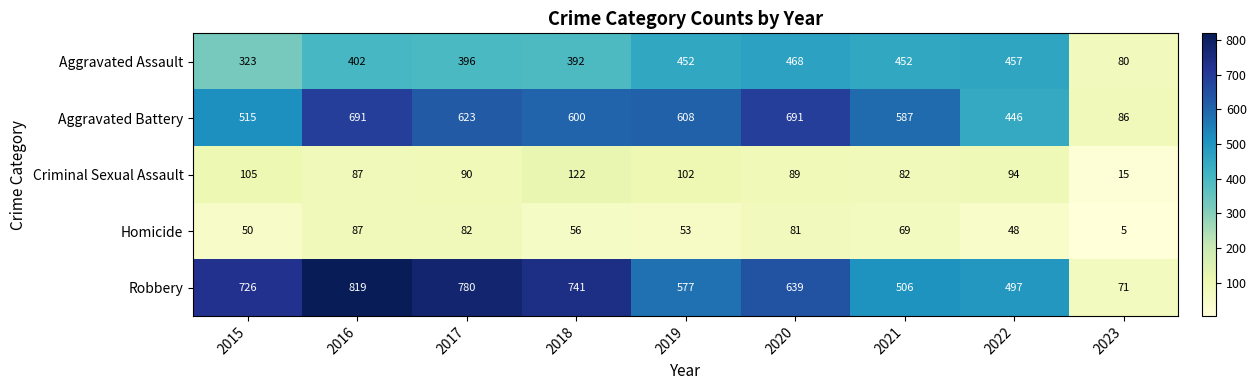

Which series has the widest spread of values?

Robbery